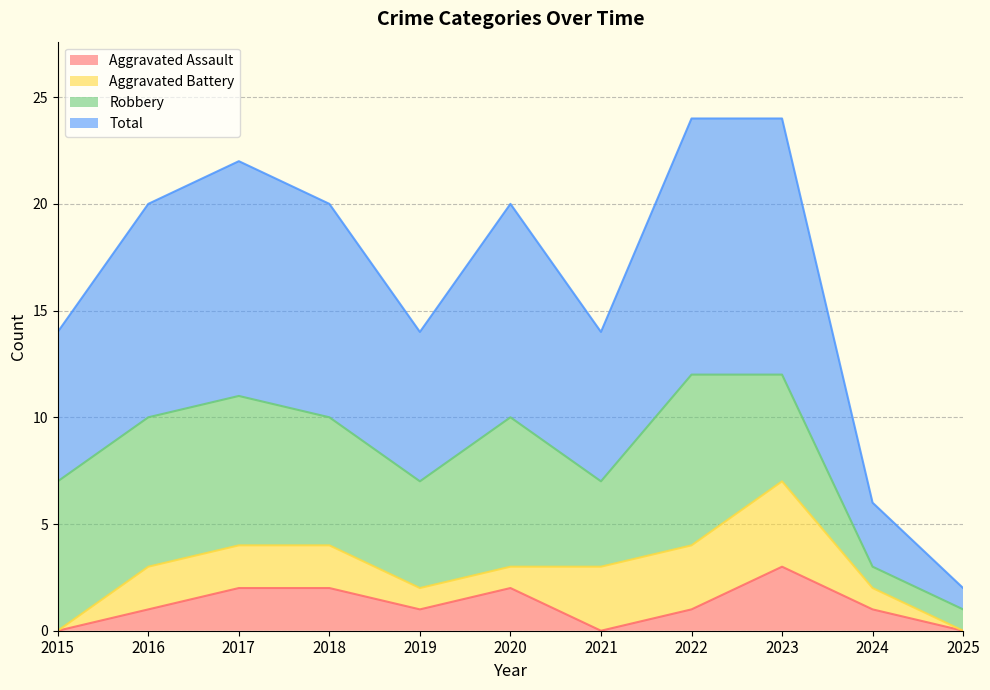

Where is the first local minimum for Total?

2019